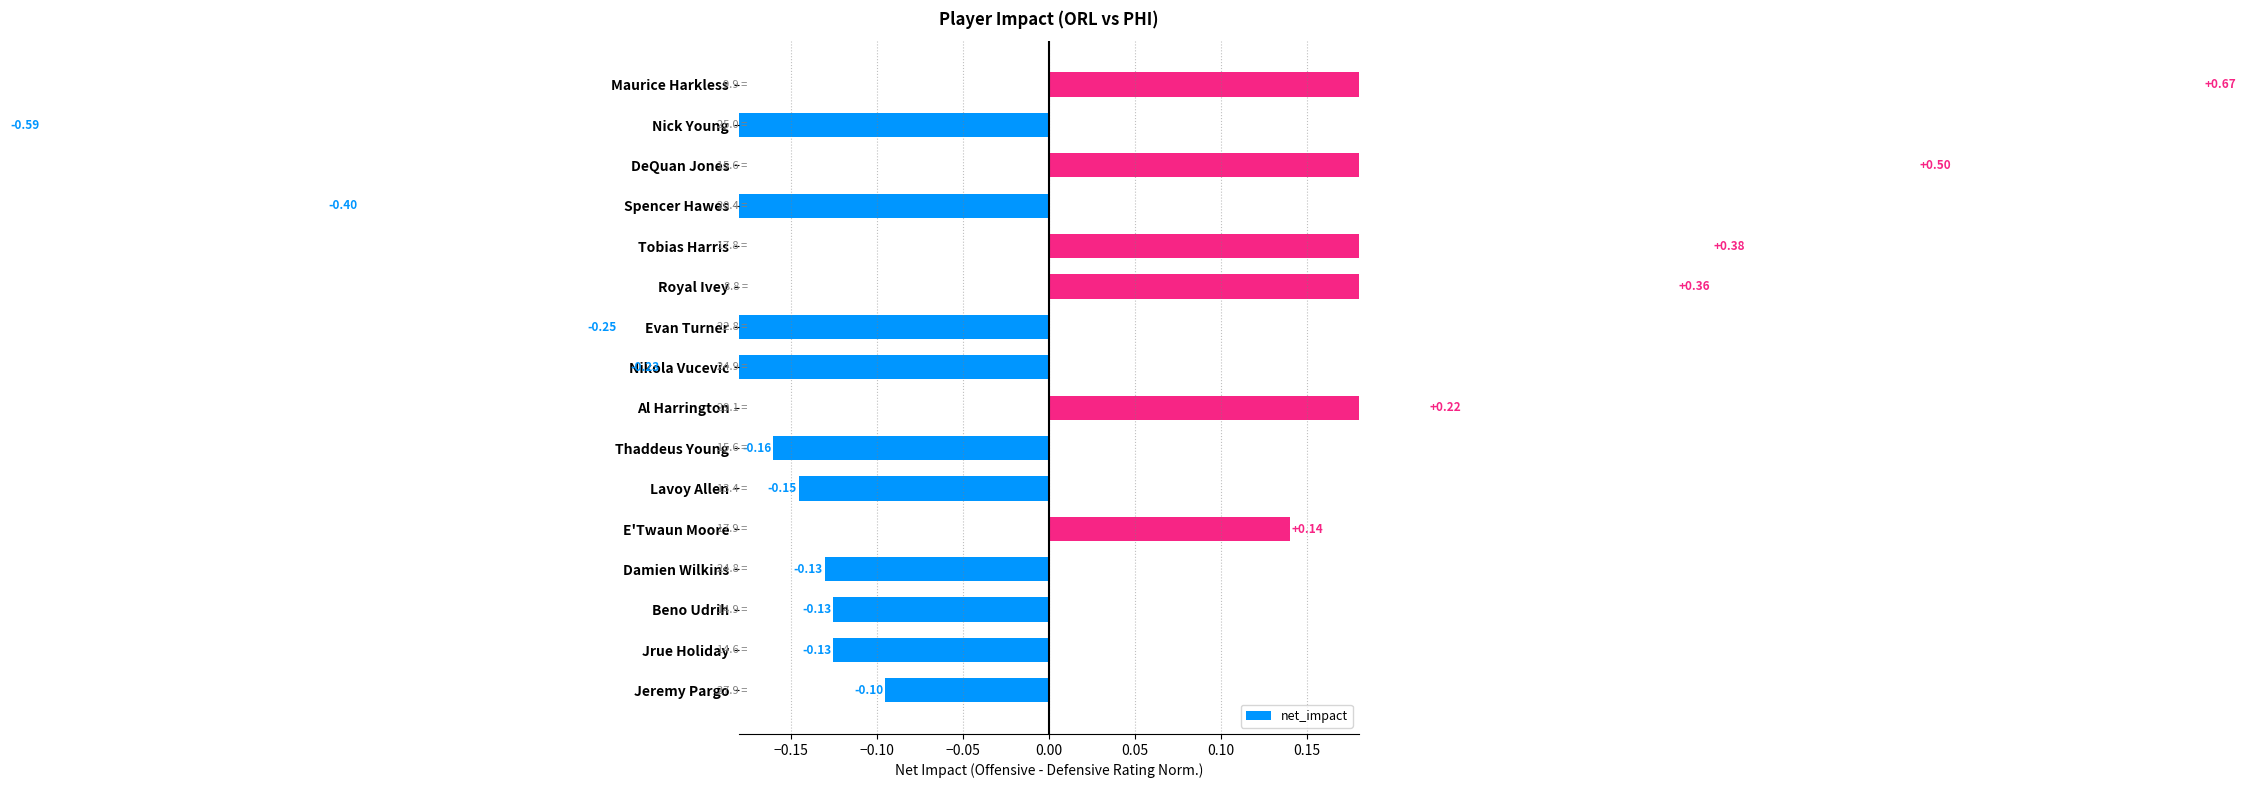

Does the chart contain stacked bars?

No